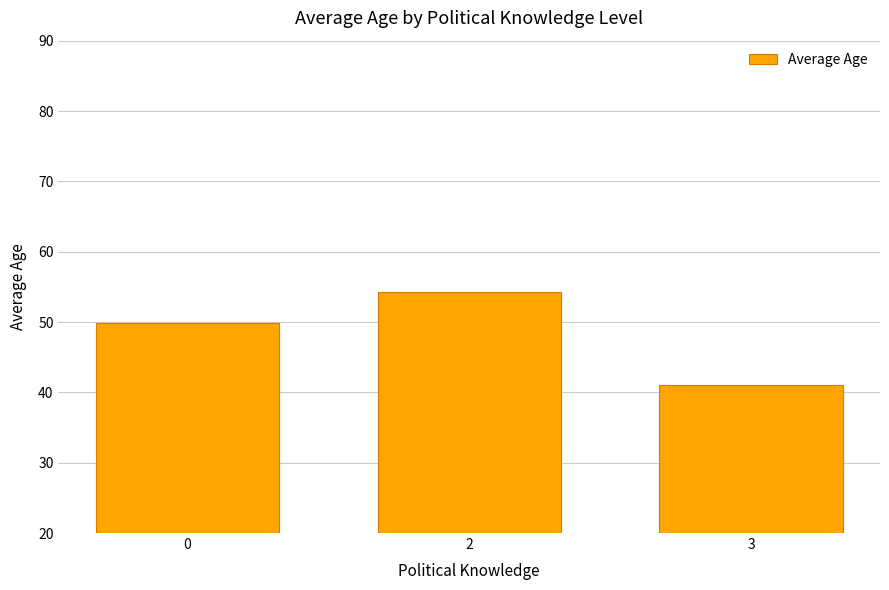

List the labels in order of value, smallest first.

3, 0, 2